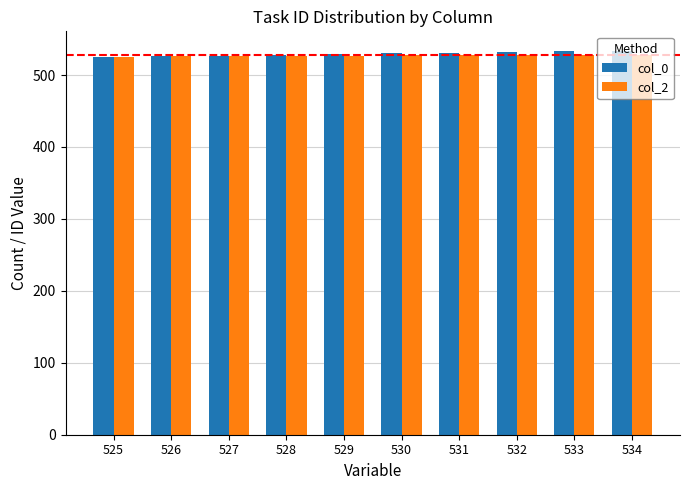

What is the sum of all col_0 values?

5295